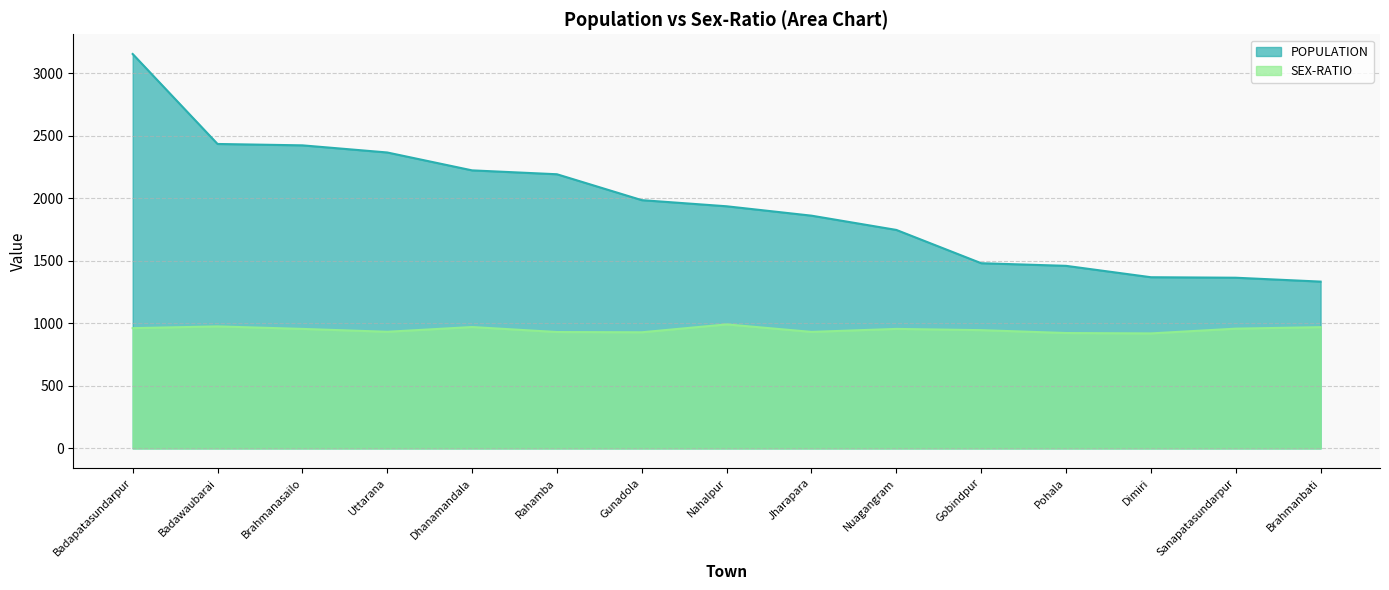

Does the chart display data point markers on the line(s)?

No